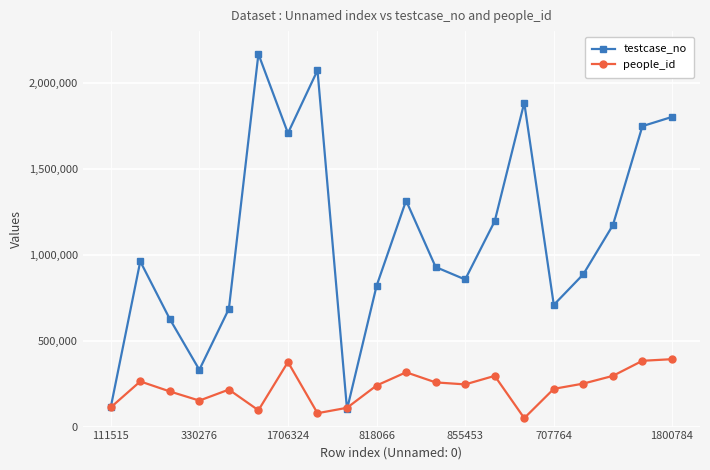

What is the lowest value of the testcase_no series?

100056